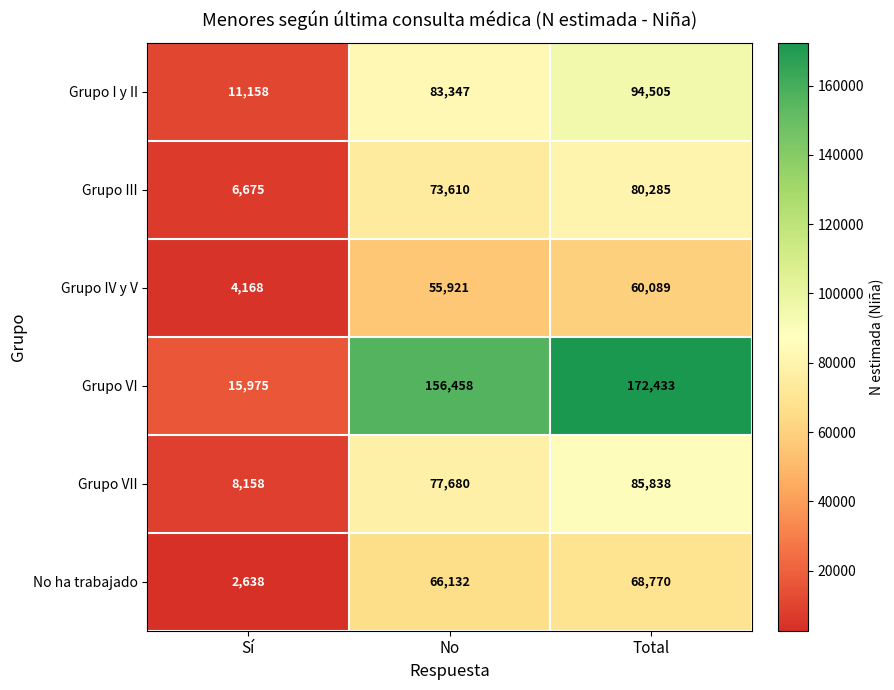

Reading left to right, extract all data points from this chart.

Grupo I y II: Sí=11158	No=83347	Total=94505
Grupo III: Sí=6675	No=73610	Total=80285
Grupo IV y V: Sí=4168	No=55921	Total=60089
Grupo VI: Sí=15975	No=156458	Total=172433
Grupo VII: Sí=8158	No=77680	Total=85838
No ha trabajado: Sí=2638	No=66132	Total=68770